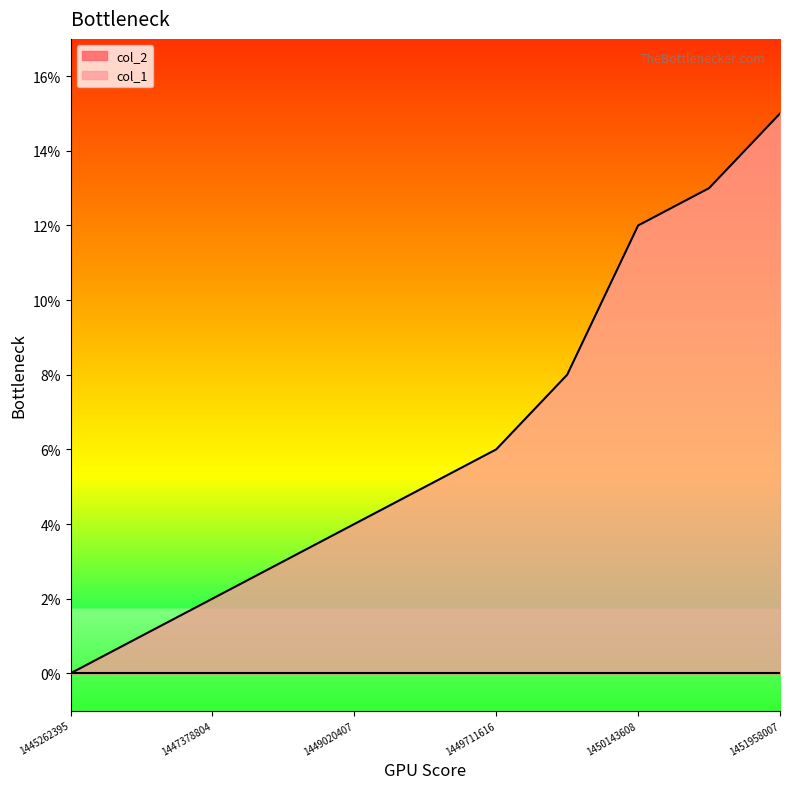

What is the difference between the maximum and second lowest values?

14